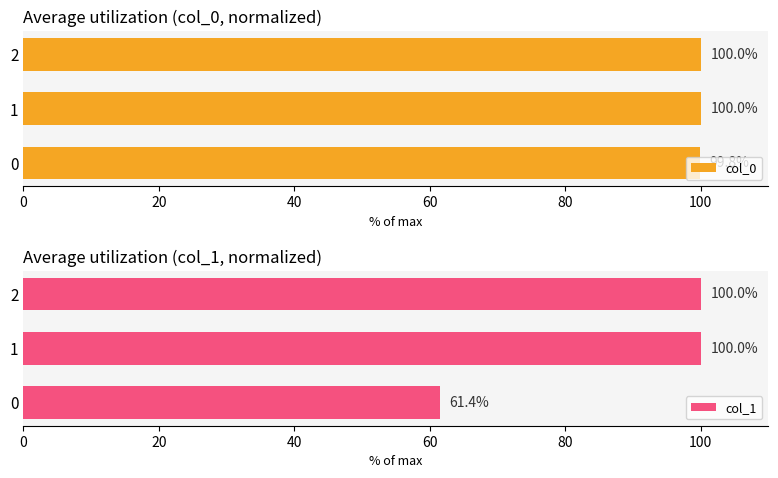

The col_1 series shows 61.4 at 0. True or false?

True